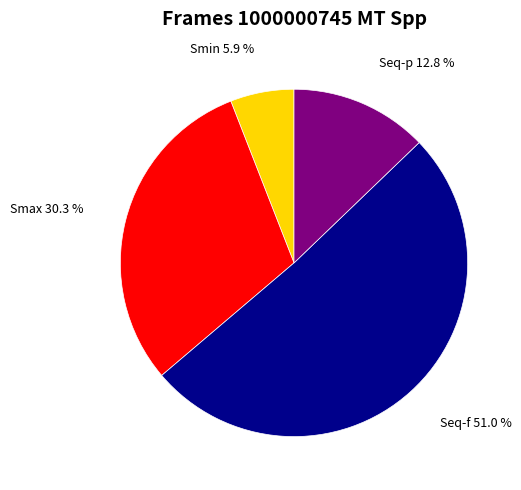

Rank the categories by value from lowest to highest.

Smin, Seq-p, Smax, Seq-f